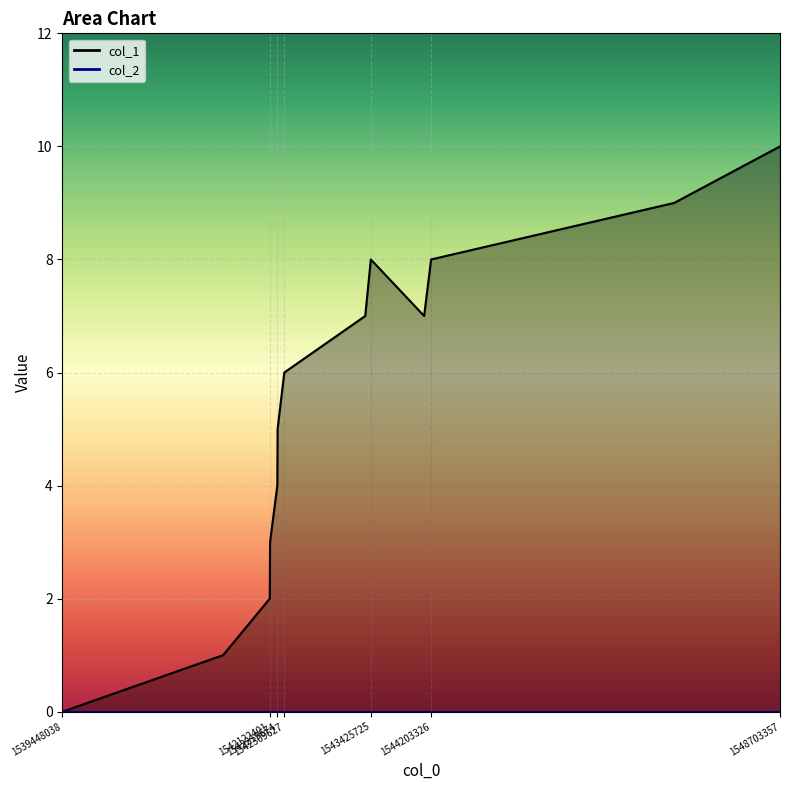

Where is the data nearest to the value 5?

1542223278